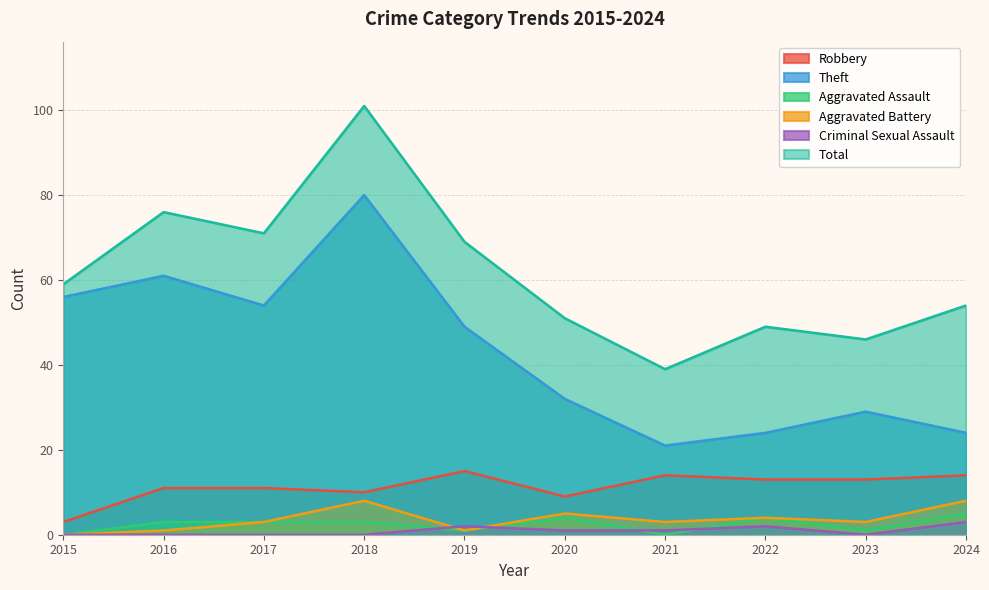

At which category is the sum across all series the highest?

2018